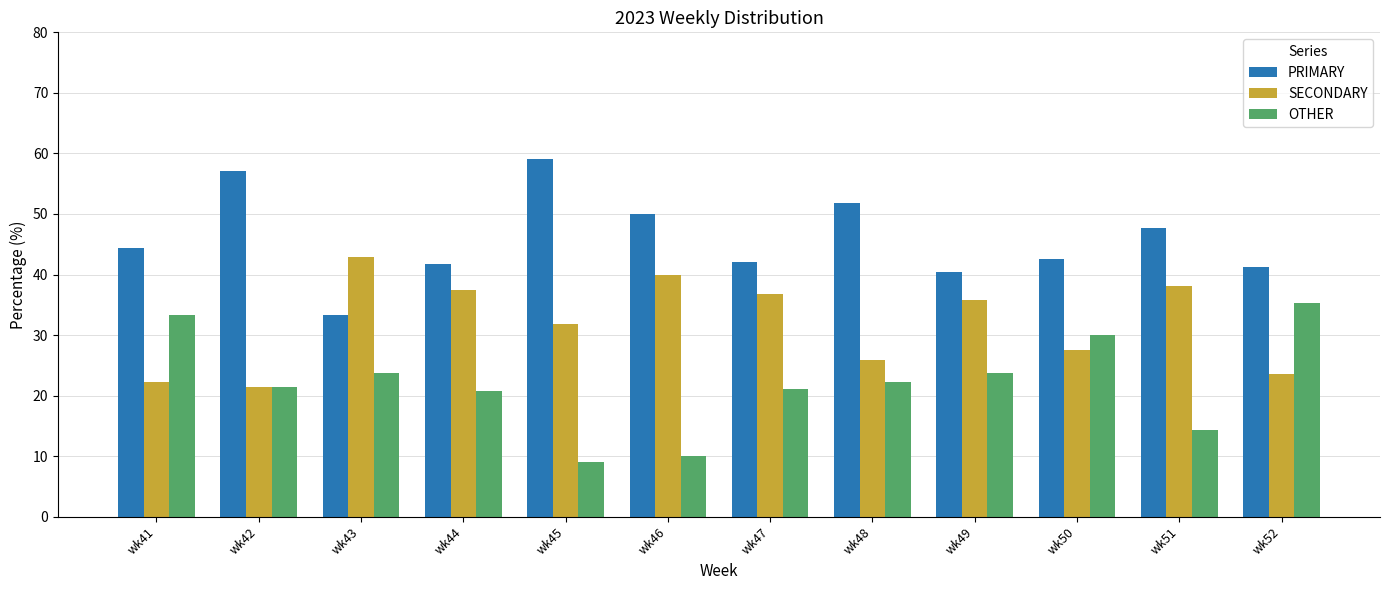

Count the number of data series in this chart.

3